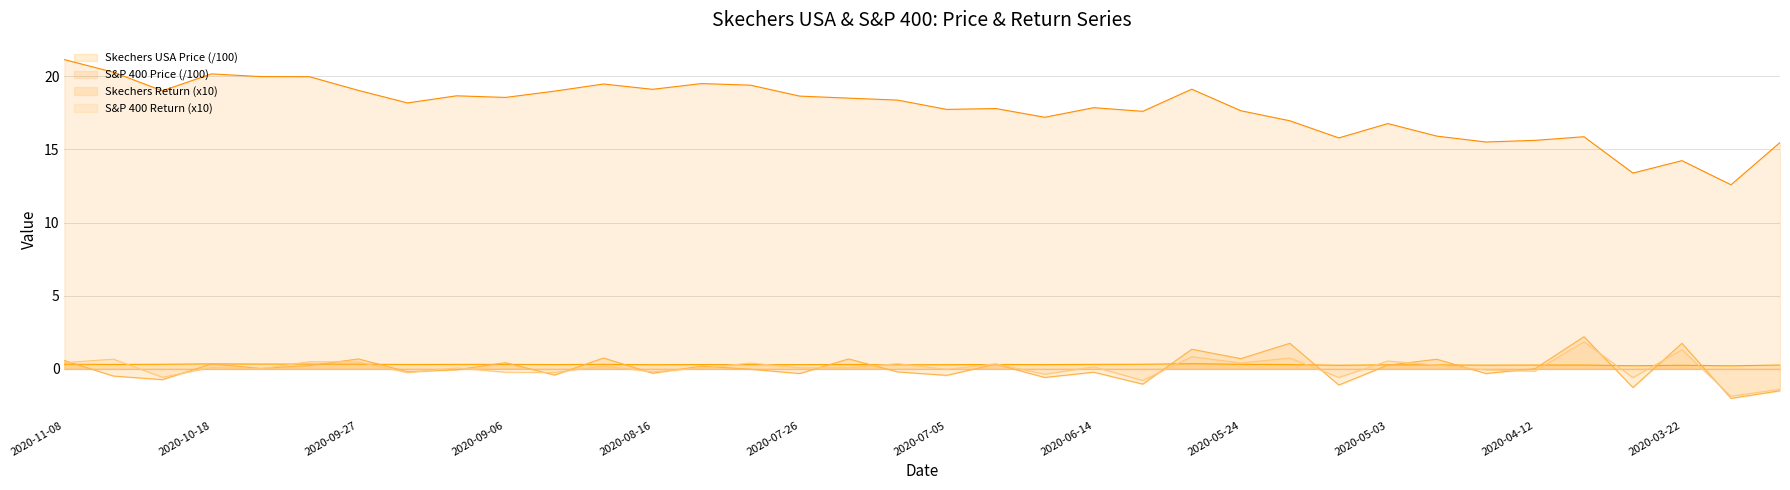

Is it true that Skechers Return equals -0.0 at 2020-08-02?

True